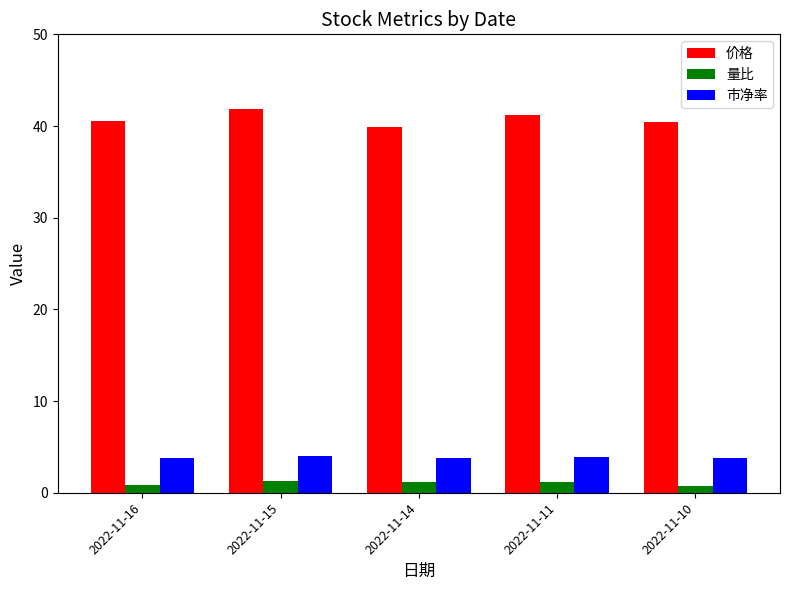

What is the difference between the highest and lowest values at 2022-11-15?

40.6